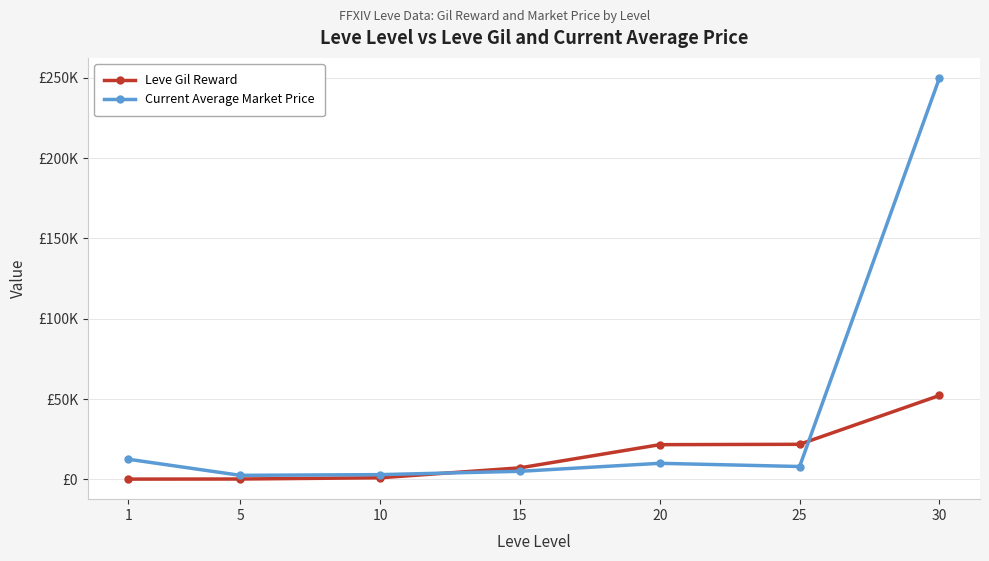

At which category is the sum across all series the highest?

30